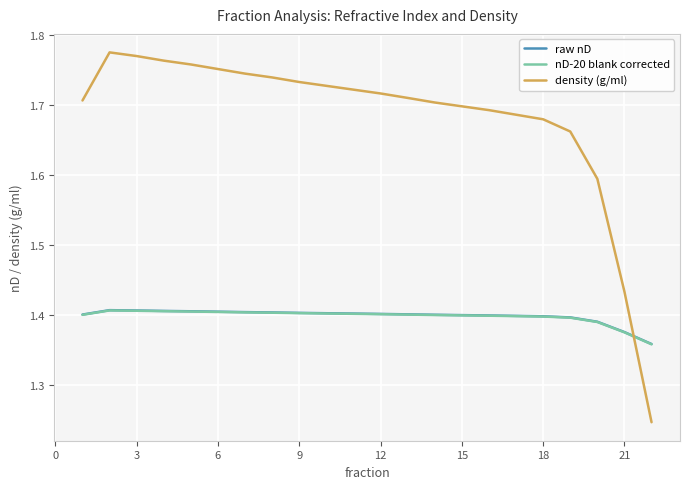

After their last crossing, which series has the higher values: raw nD or density (g/ml)?

raw nD